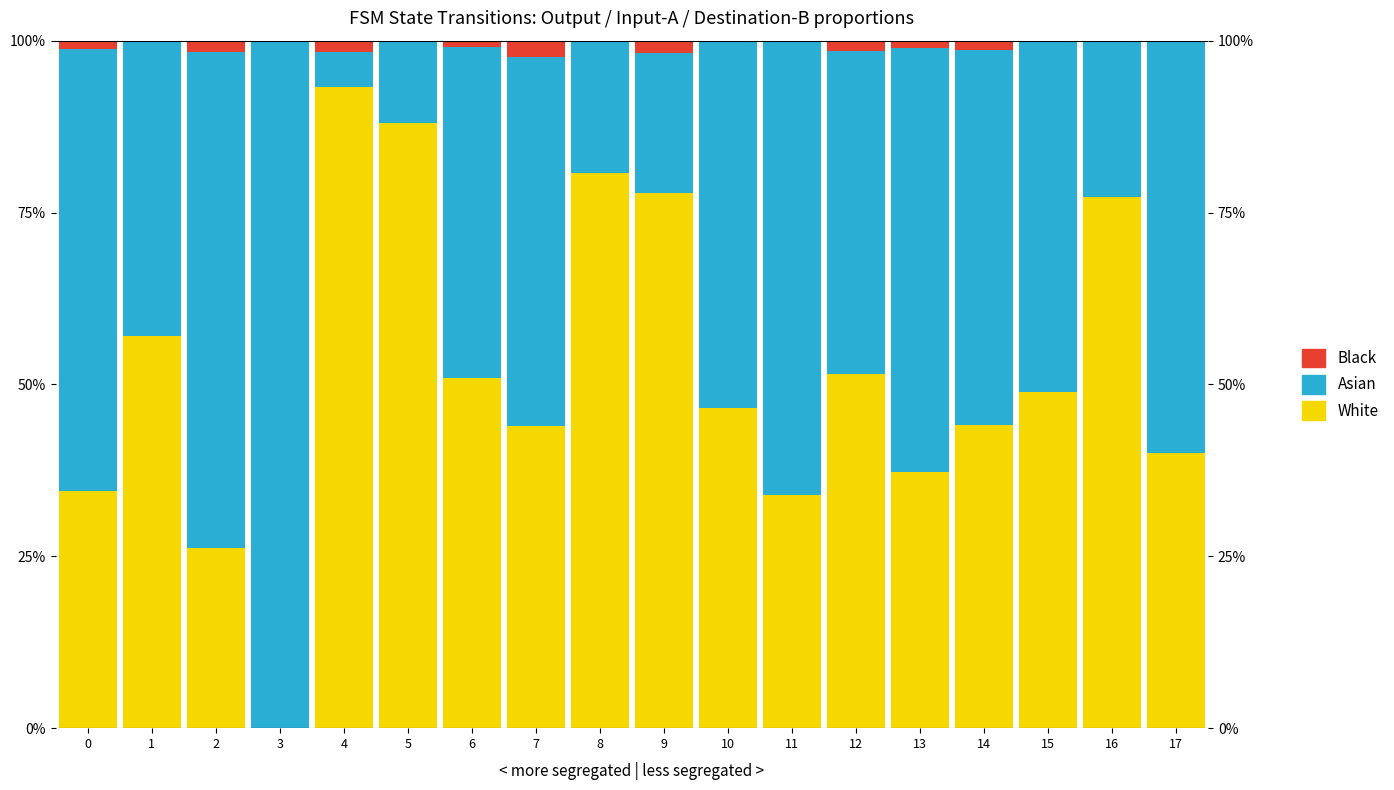

How many bars are there in total?

54